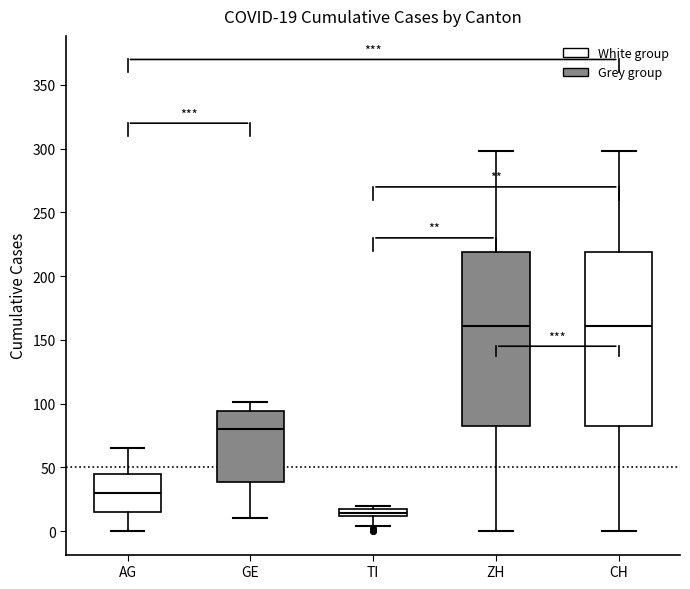

Which box has the lowest median line?

TI